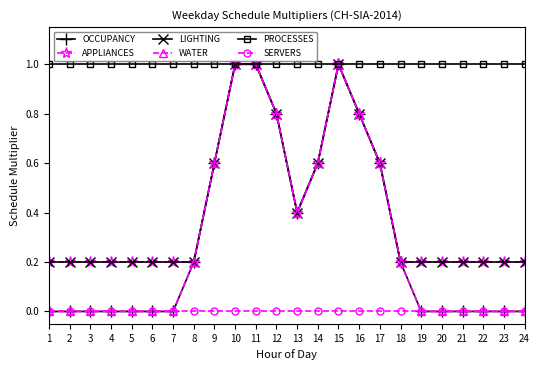

Which label corresponds to the smallest value in the chart?

1